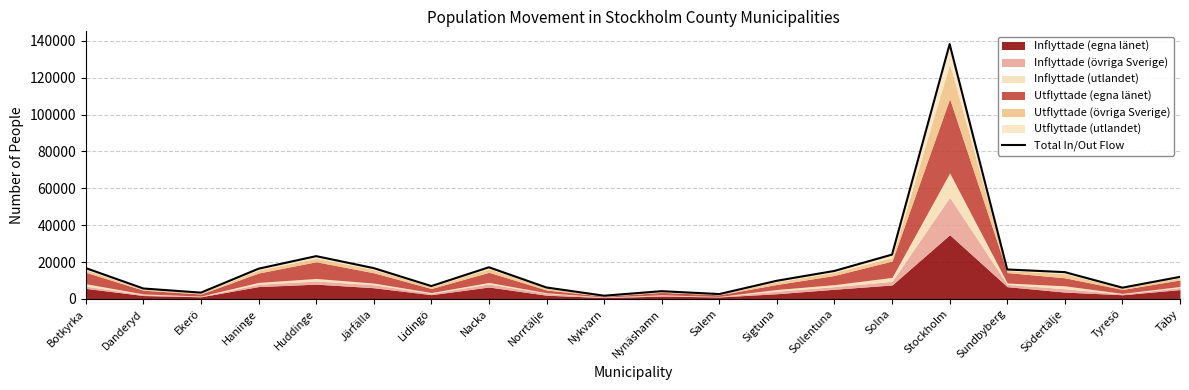

Where does the data first go above 14530?

Botkyrka